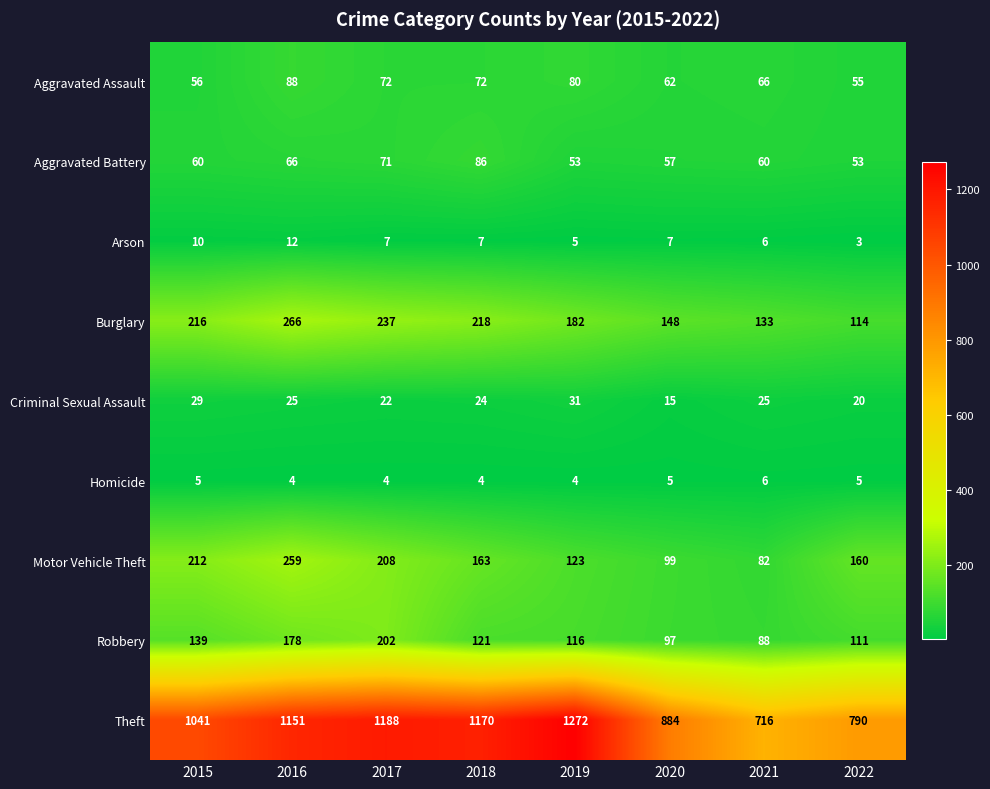

At which label does Motor Vehicle Theft first exceed 163?

2015